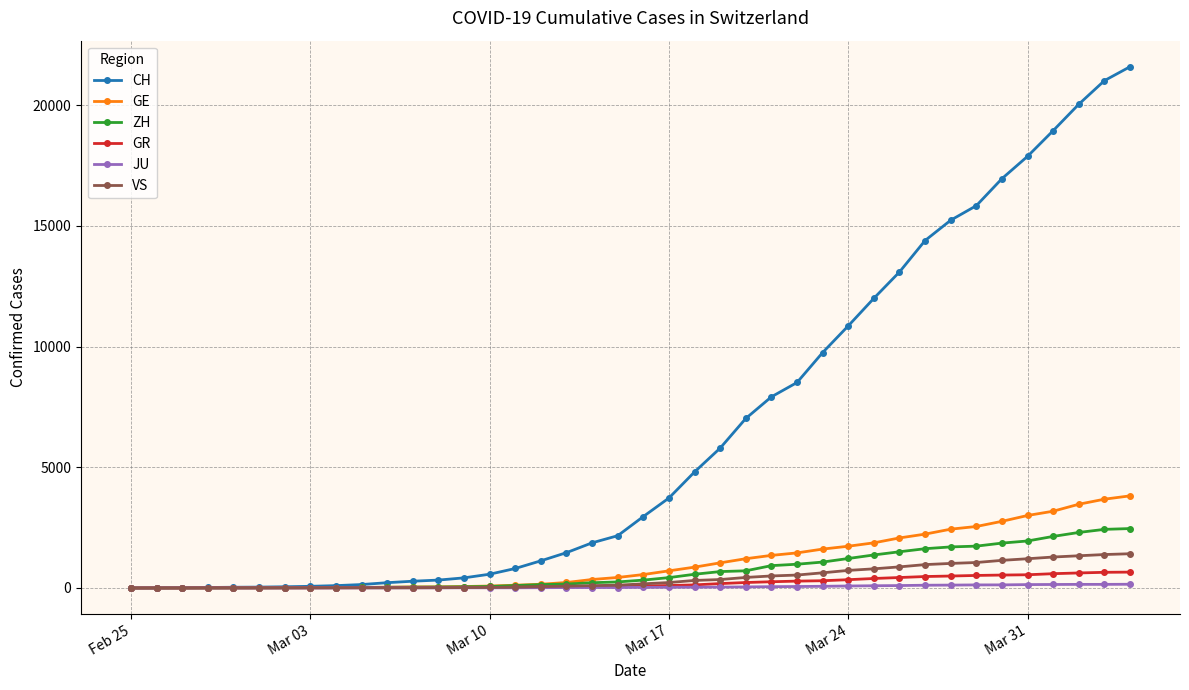

What is the highest value of the VS series?

1418